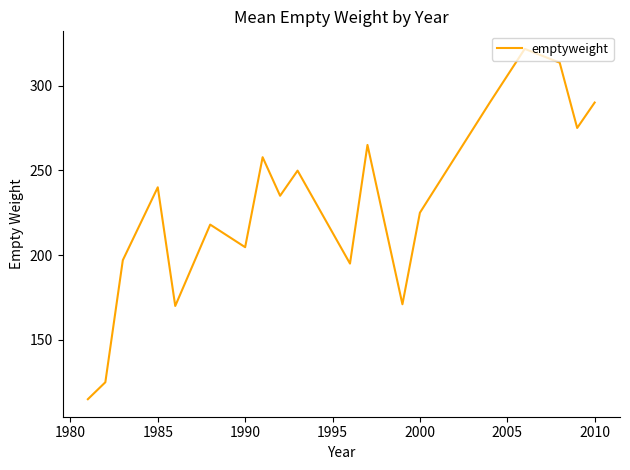

What is the difference between the maximum and minimum values?

206.7